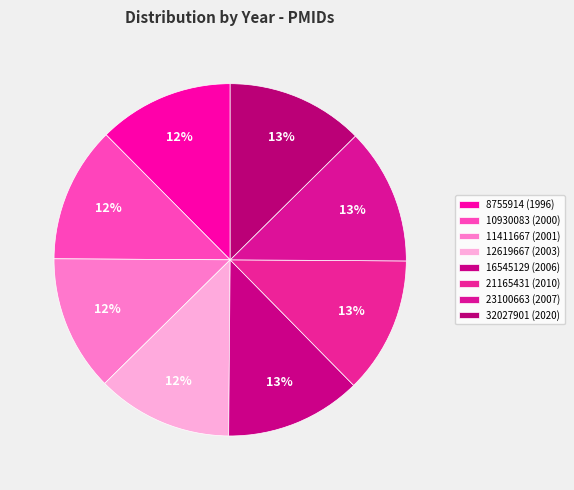

How many segments does this pie chart have?

8